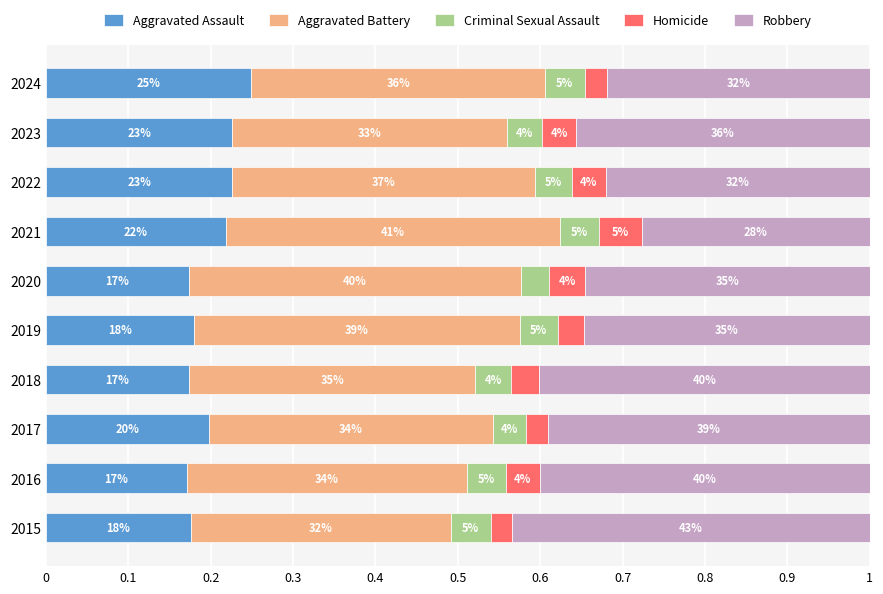

What are all the series names shown in the legend?

Aggravated Assault, Aggravated Battery, Criminal Sexual Assault, Homicide, Robbery